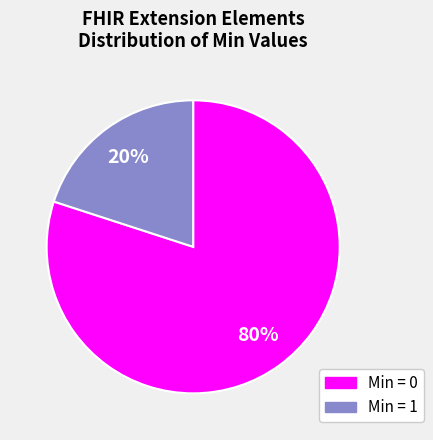

To the nearest percent, what is the difference between the largest and smallest slice percentages?

60%